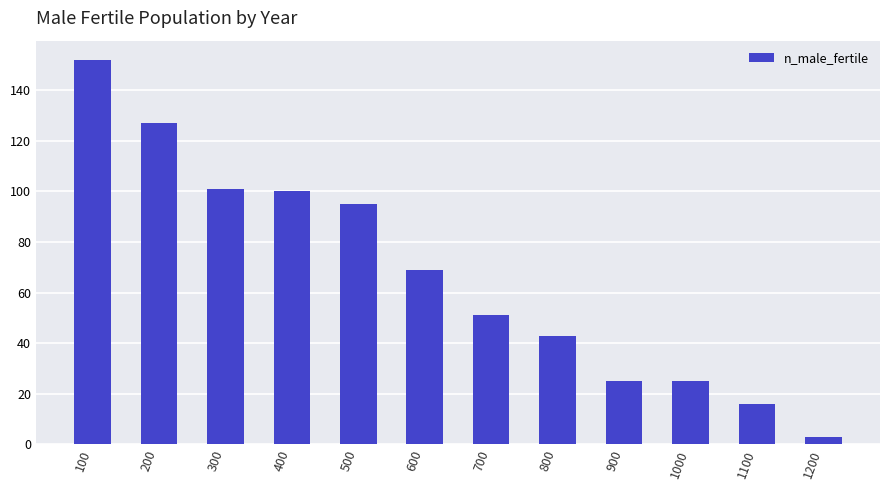

What value does the data have at 500, to the nearest 5?

95